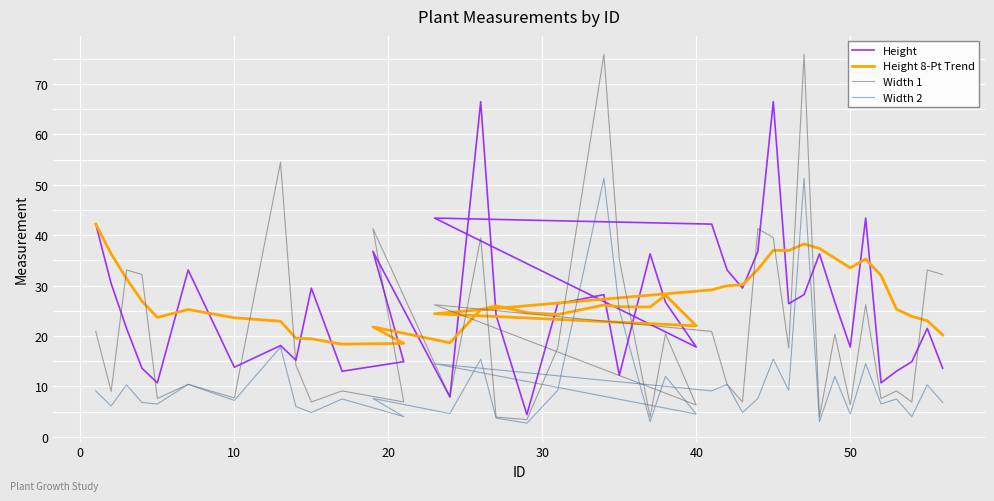

What are all the series names shown in the legend?

Height, Height 8-Pt Trend, Width 1, Width 2